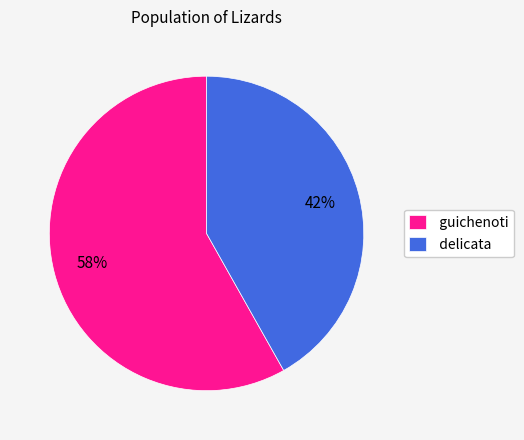

To the nearest percent, what portion does delicata represent?

42%